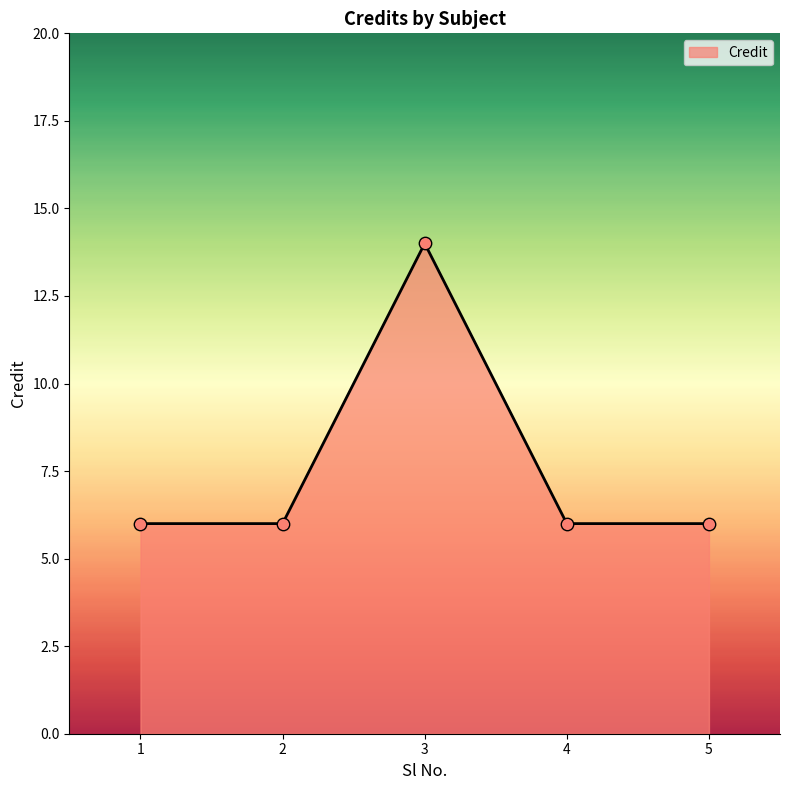

What is the change in value from 3 to 4?

-8